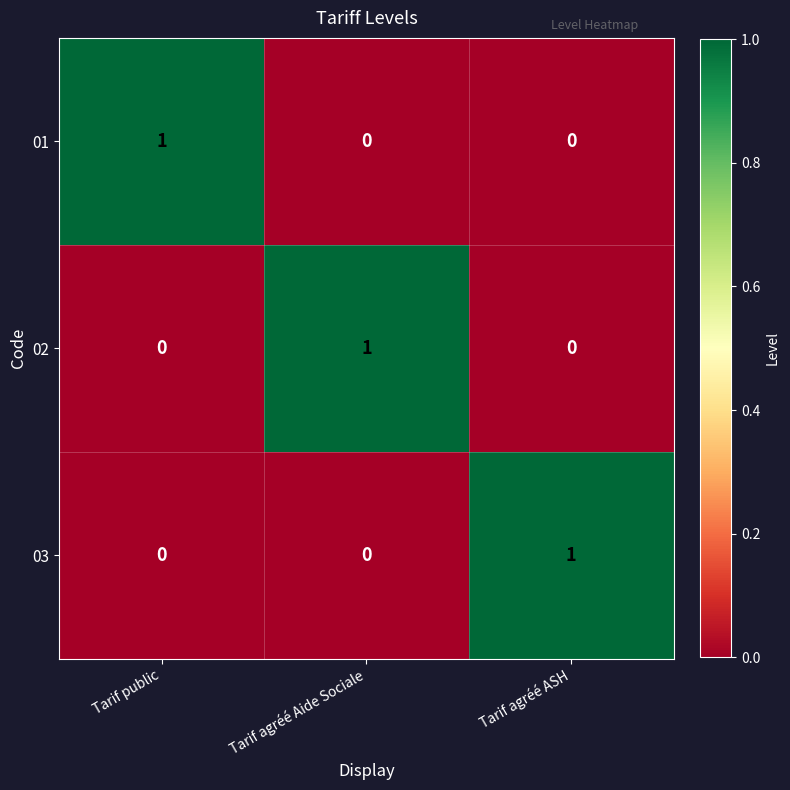

At how many categories does at least one series exceed 0?

3